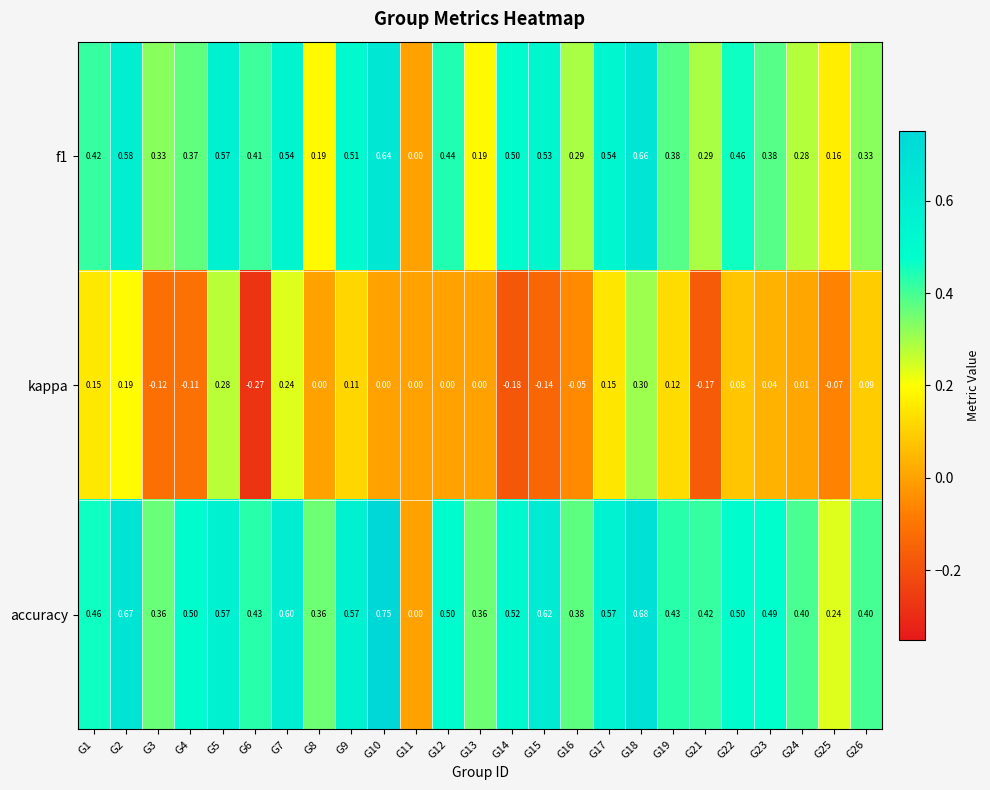

How many series are shown in this chart?

3